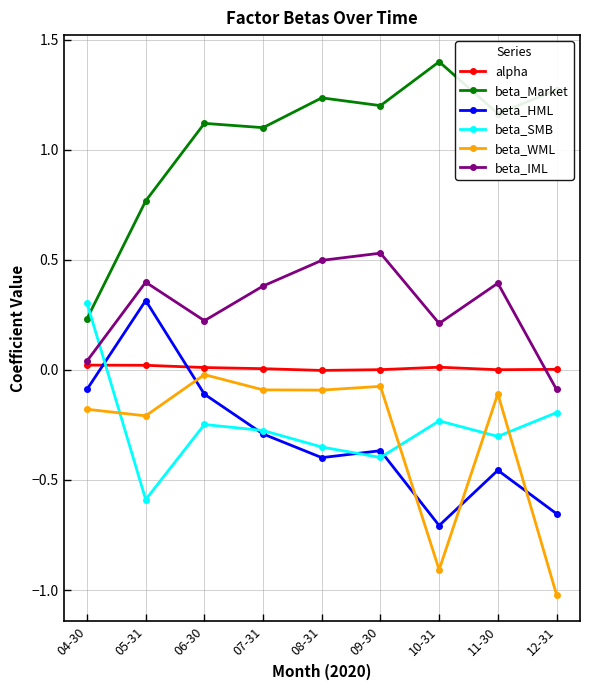

Between which two adjacent categories do beta_HML and alpha first intersect?

04-30 and 05-31